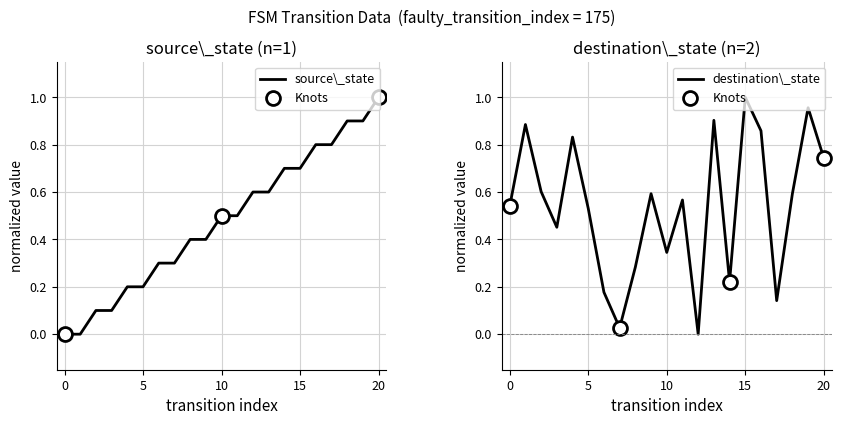

What is the highest value of the source_state series?

1.0